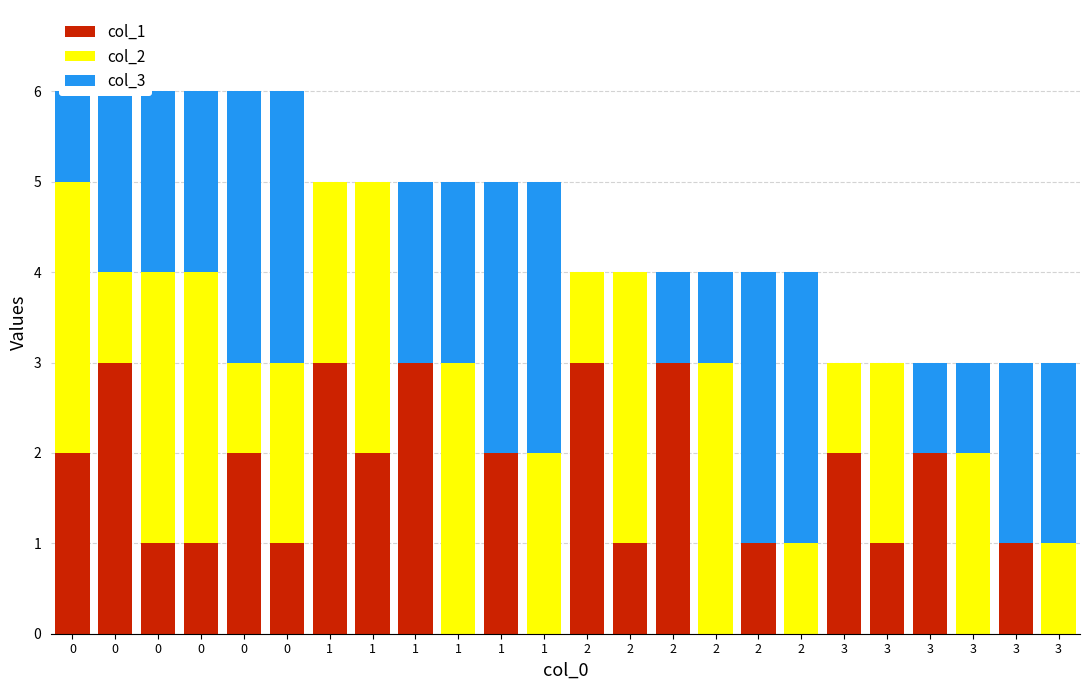

What is the value of the col_3 bar at the 24th from the left?

2